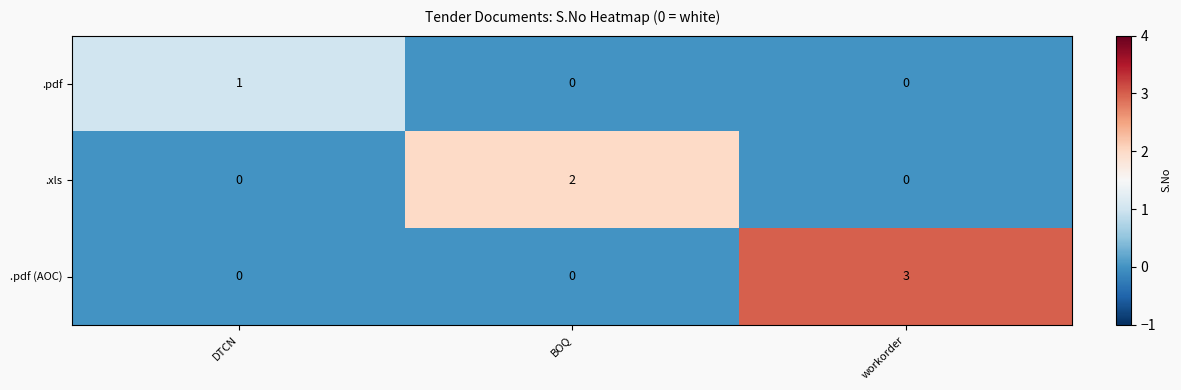

What is the total value across all series at DTCN?

1